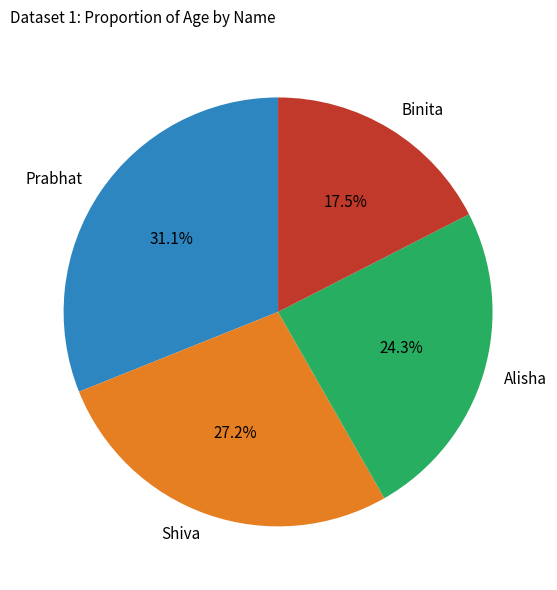

Between Shiva and Binita, which is larger?

Shiva